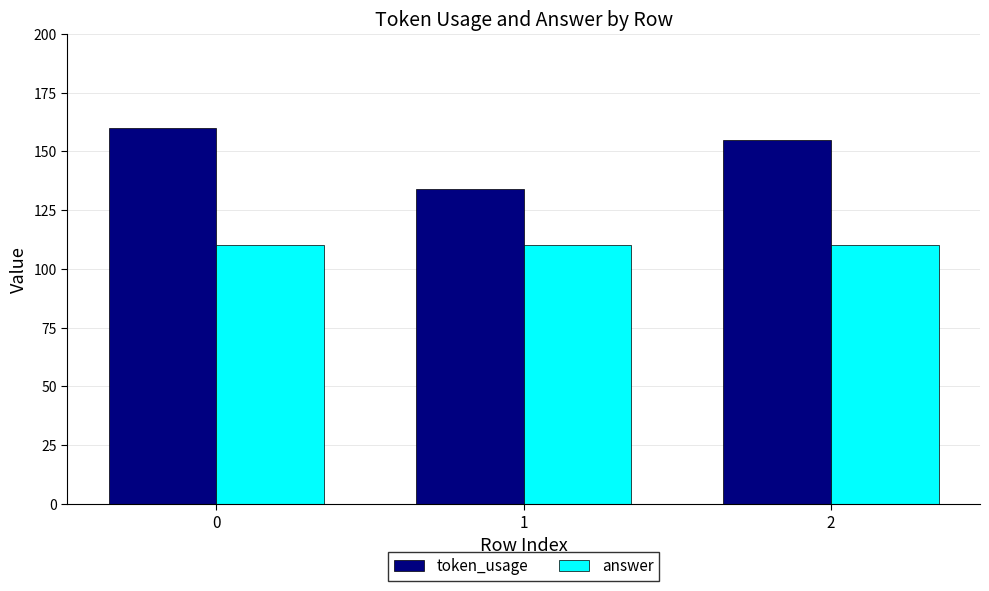

Reading left to right, transcribe all the data shown in this chart.

token_usage: 0=160	1=134	2=155
answer: 0=110	1=110	2=110